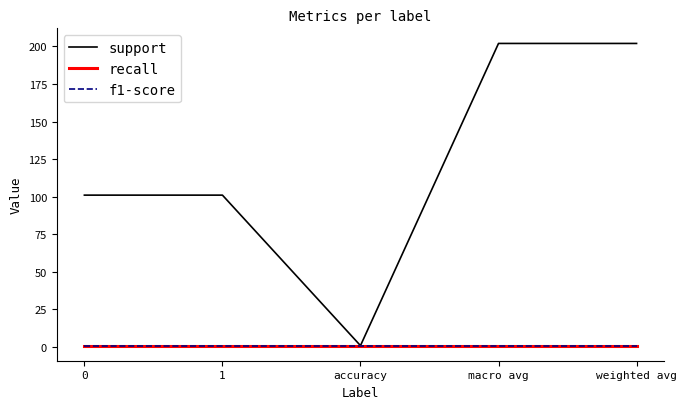

Is this an area chart (filled region under the line)?

No